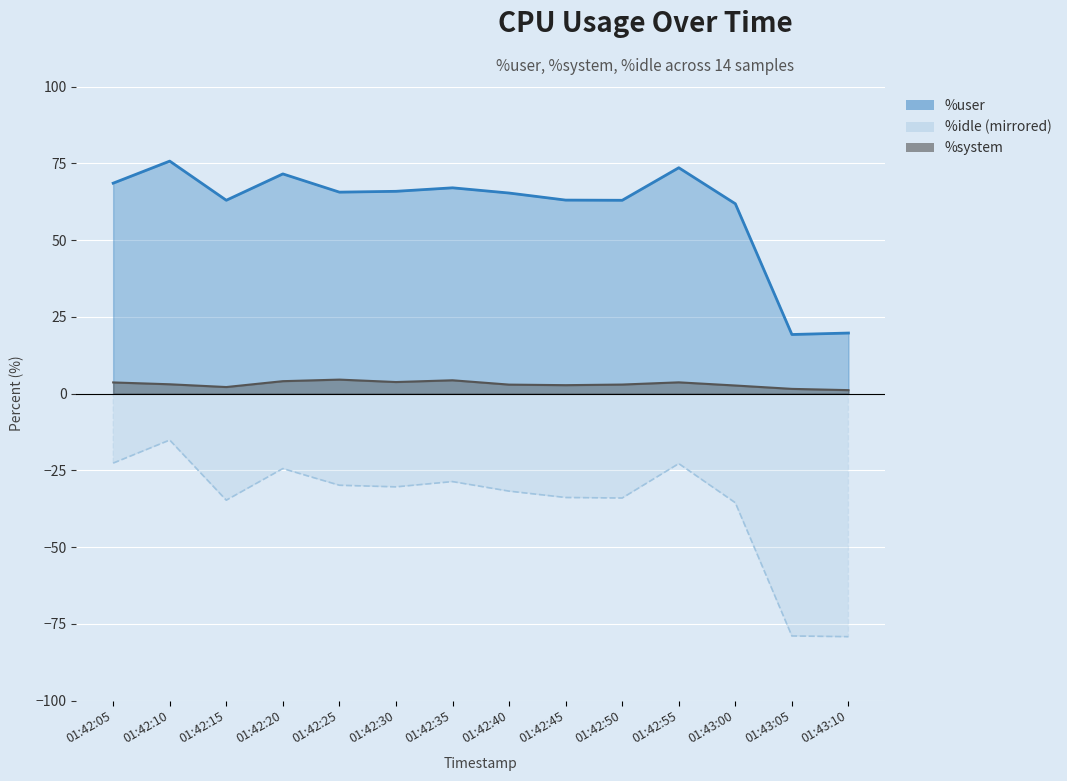

The value of %system at 01:42:15 is 1.3. True or false?

False